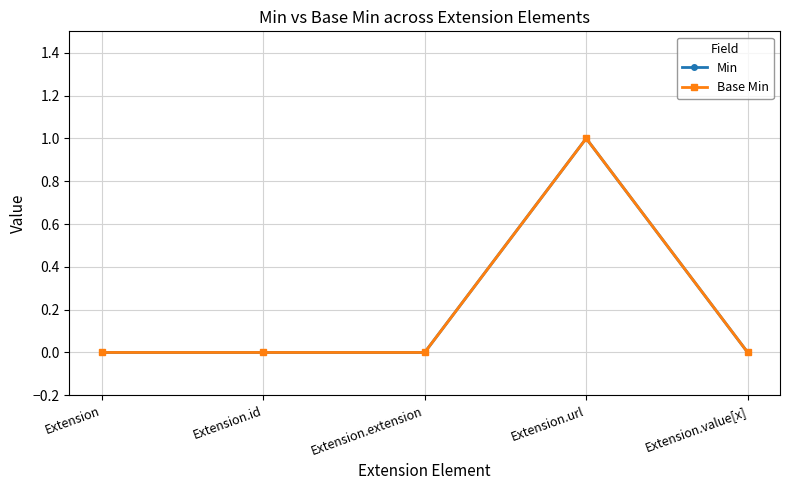

True or false: Base Min has more than 1 interior local peaks.

False